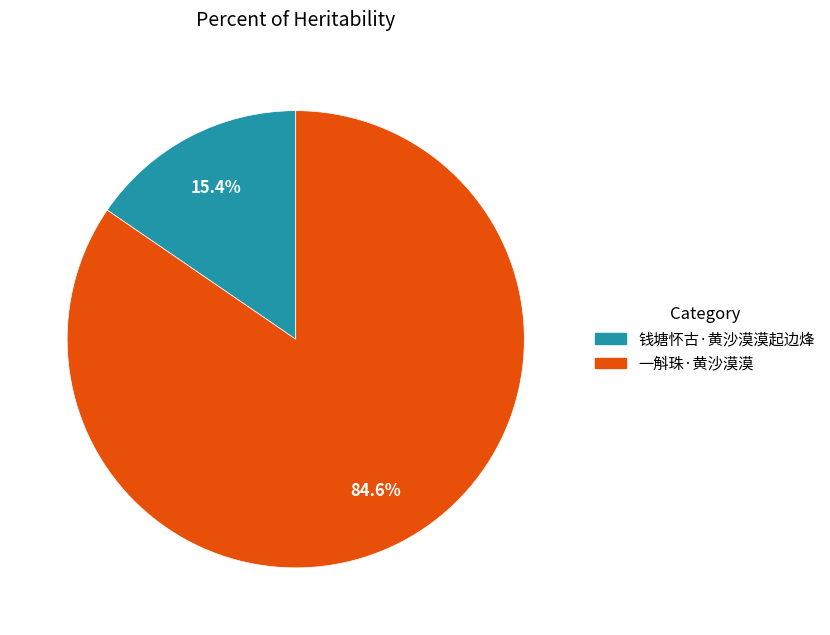

To the nearest percent, what percentage of the pie is 一斛珠·黄沙漠漠?

85%